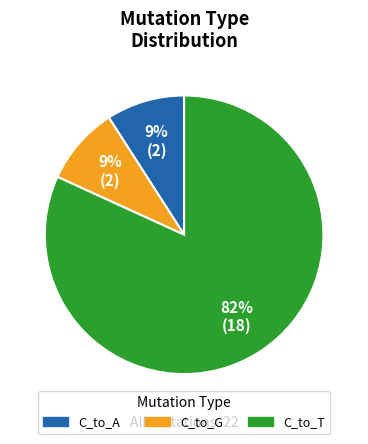

How many slices are in this pie chart?

3